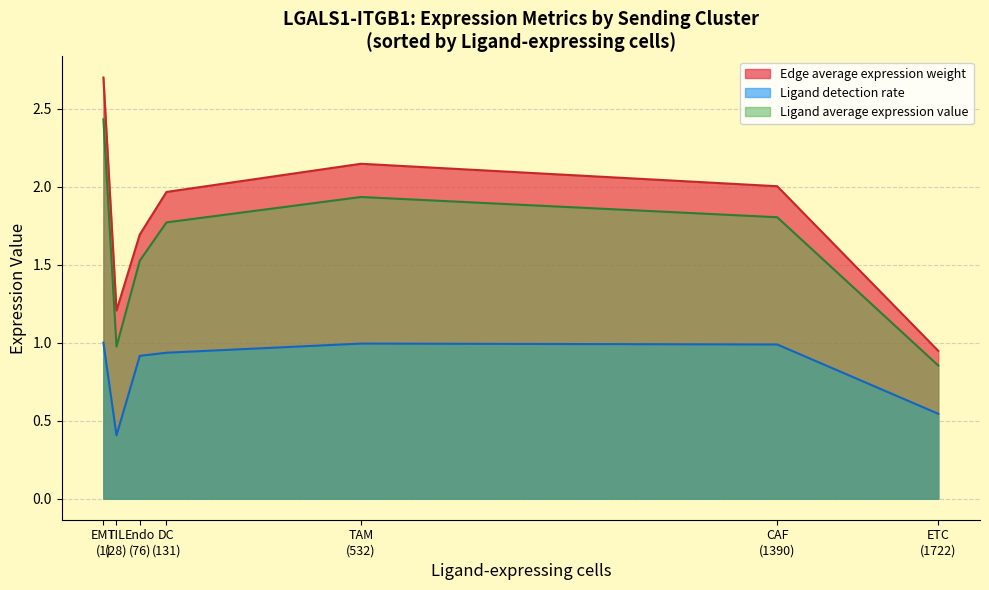

Rank the series by their maximum value, from lowest to highest.

Ligand detection rate, Ligand average expression value, Edge average expression weight